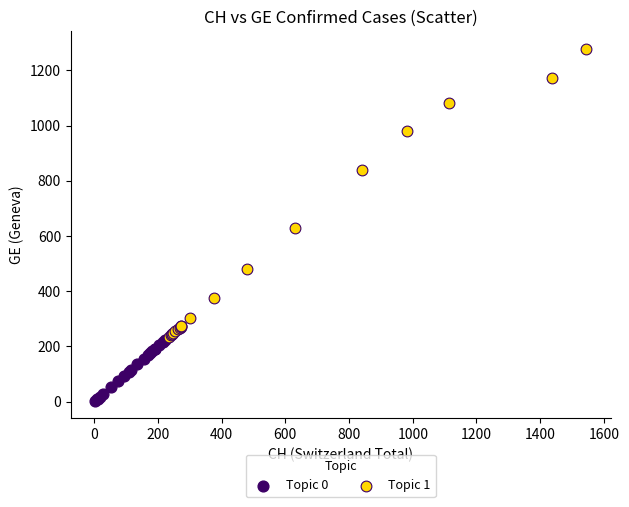

Which series contains the lowest Y value?

Topic 0